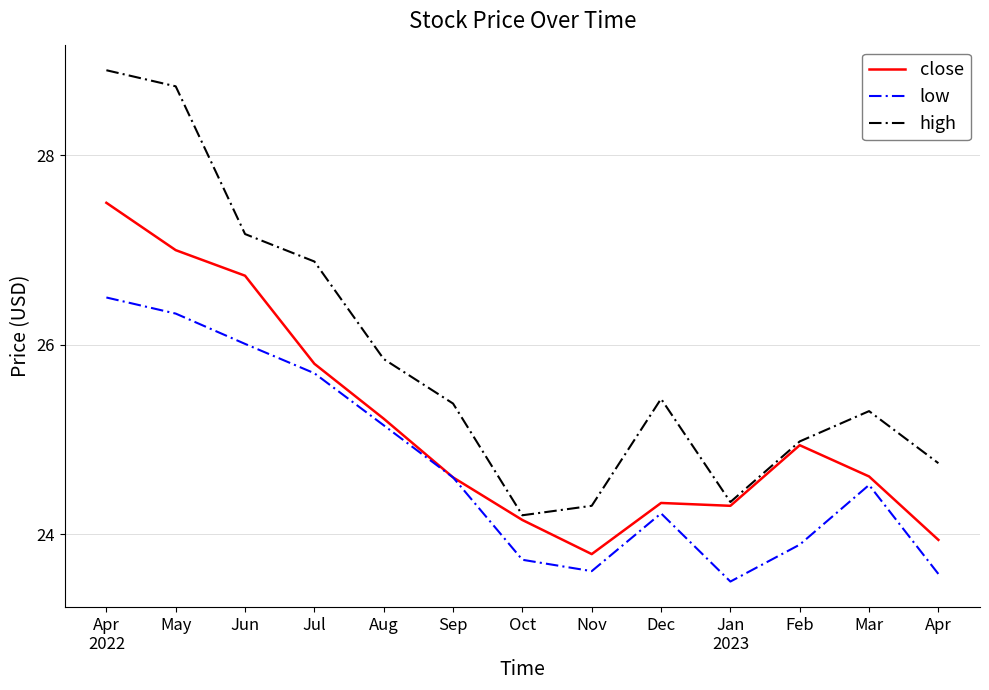

What position from the left is Oct?

7